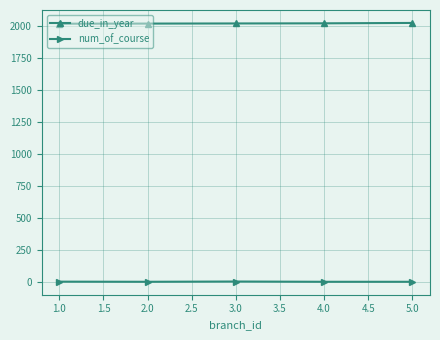

Which series has the largest total across all categories?

due_in_year